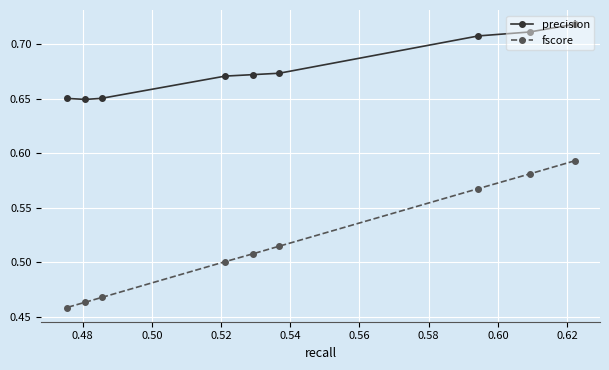

Which series has the largest total across all categories?

precision